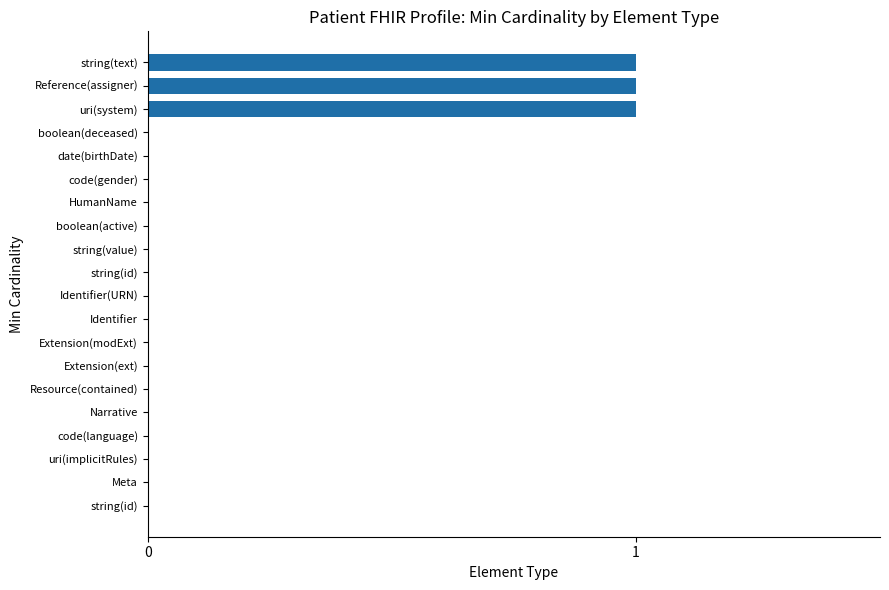

How many distinct data groups are displayed?

1